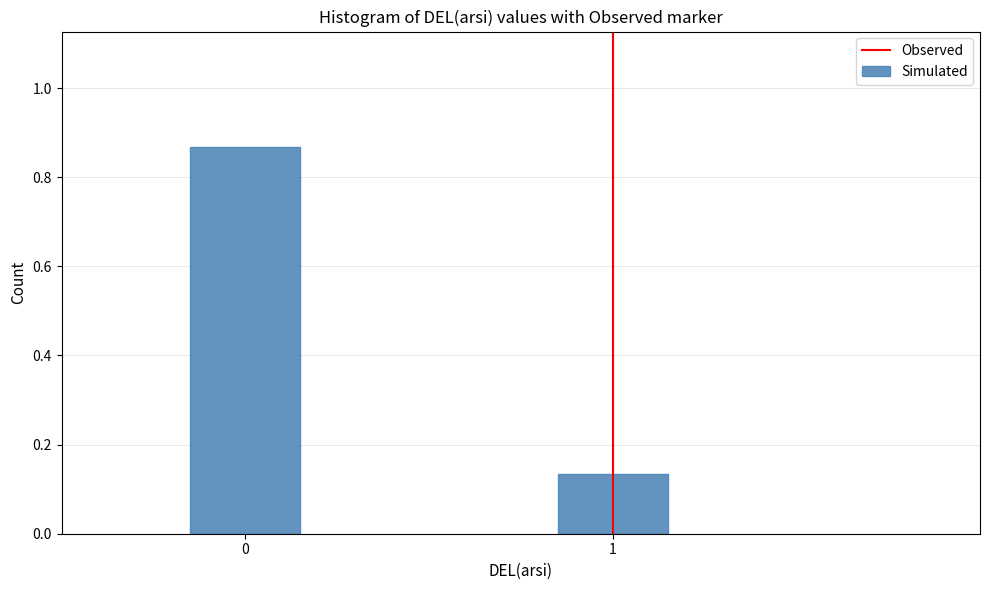

What is the change in value from 0 to 1?

-0.7